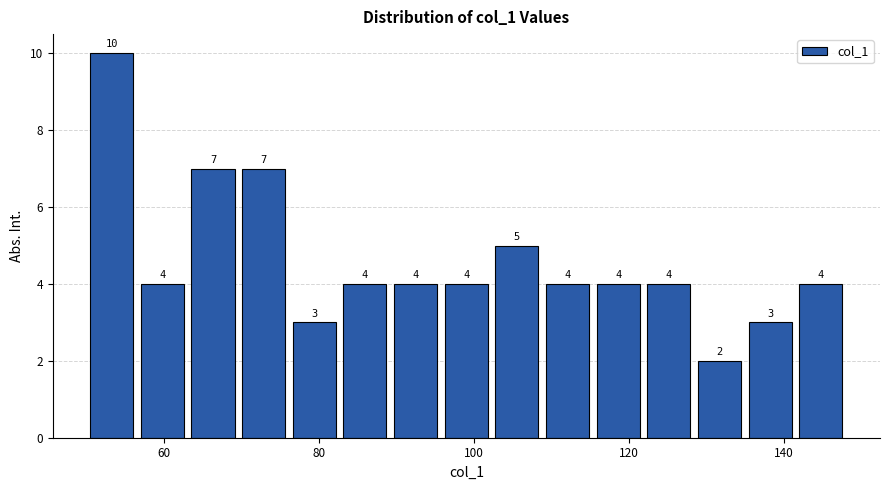

Around what value on the x-axis is the tallest bar? Give the approximate position of its centre, as read against the axis.

54